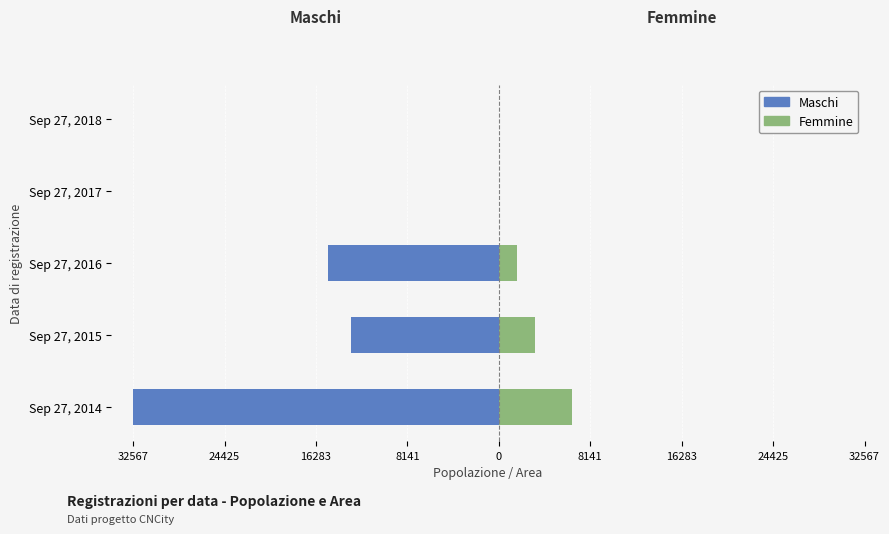

What is the difference between the Maschi values at Sep 27, 2015 and Sep 27, 2017?

13171